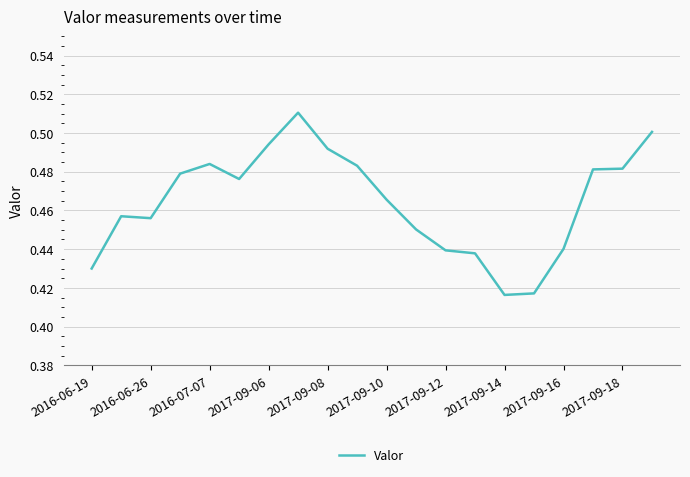

How many lines are shown in the chart?

1